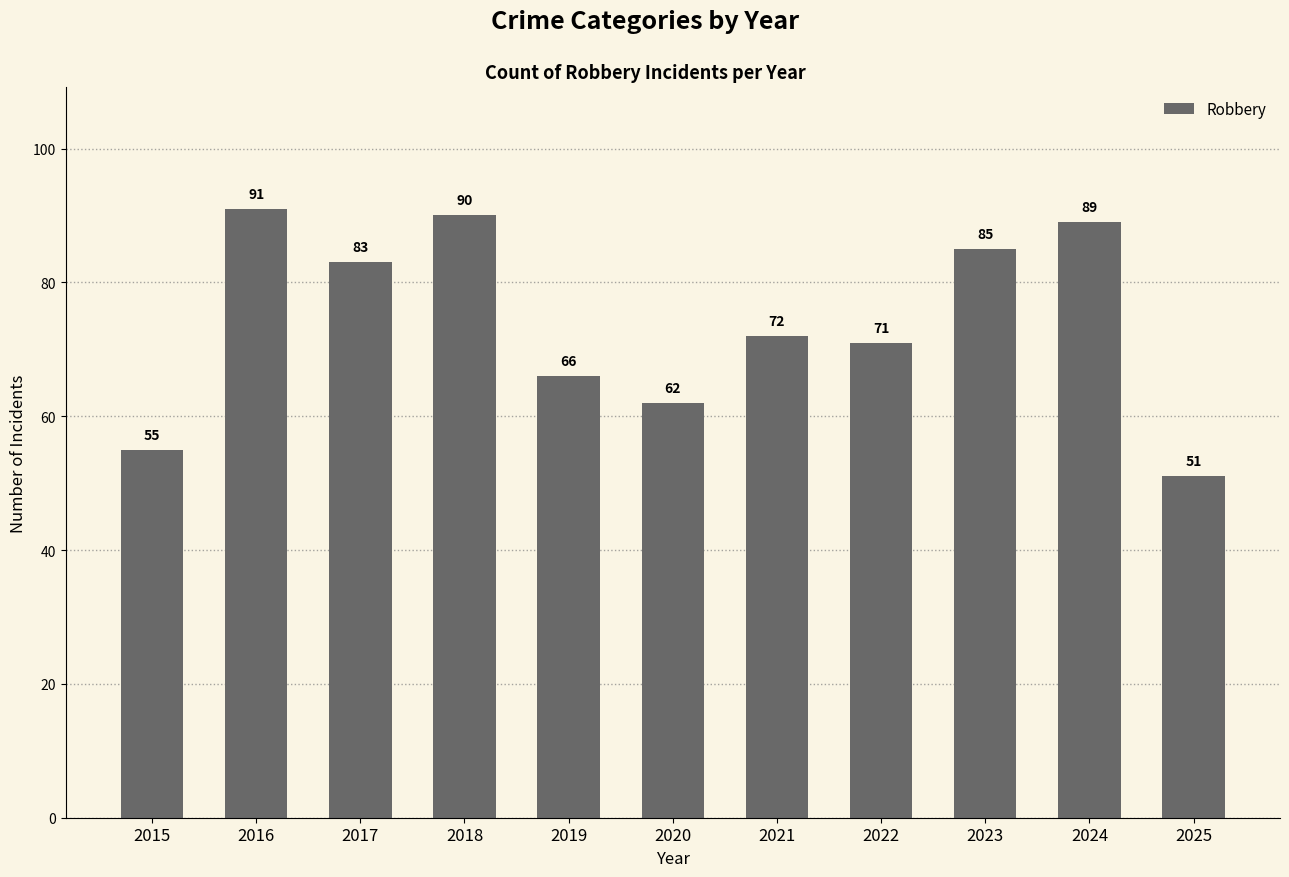

Approximately how many times larger is the value at 2015 compared to 2022?

0.8